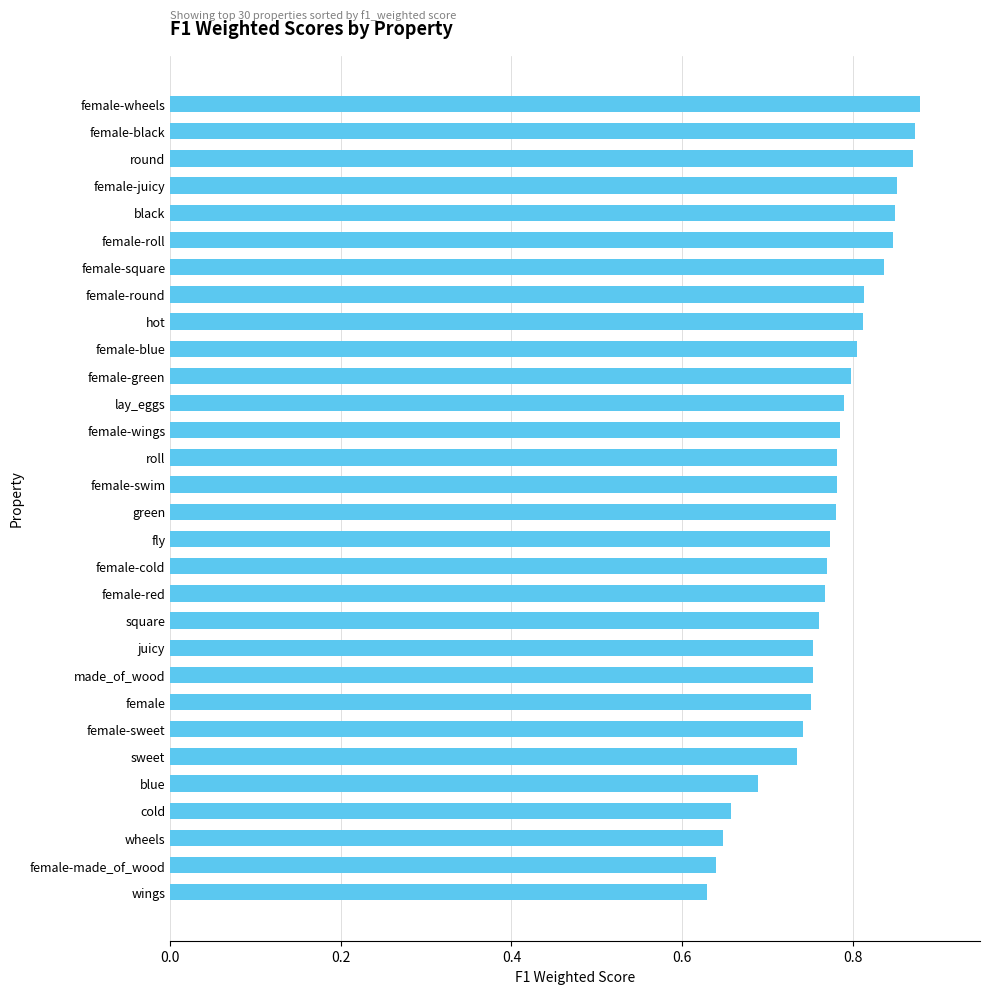

What is the label of the 6th bar from the bottom?

sweet